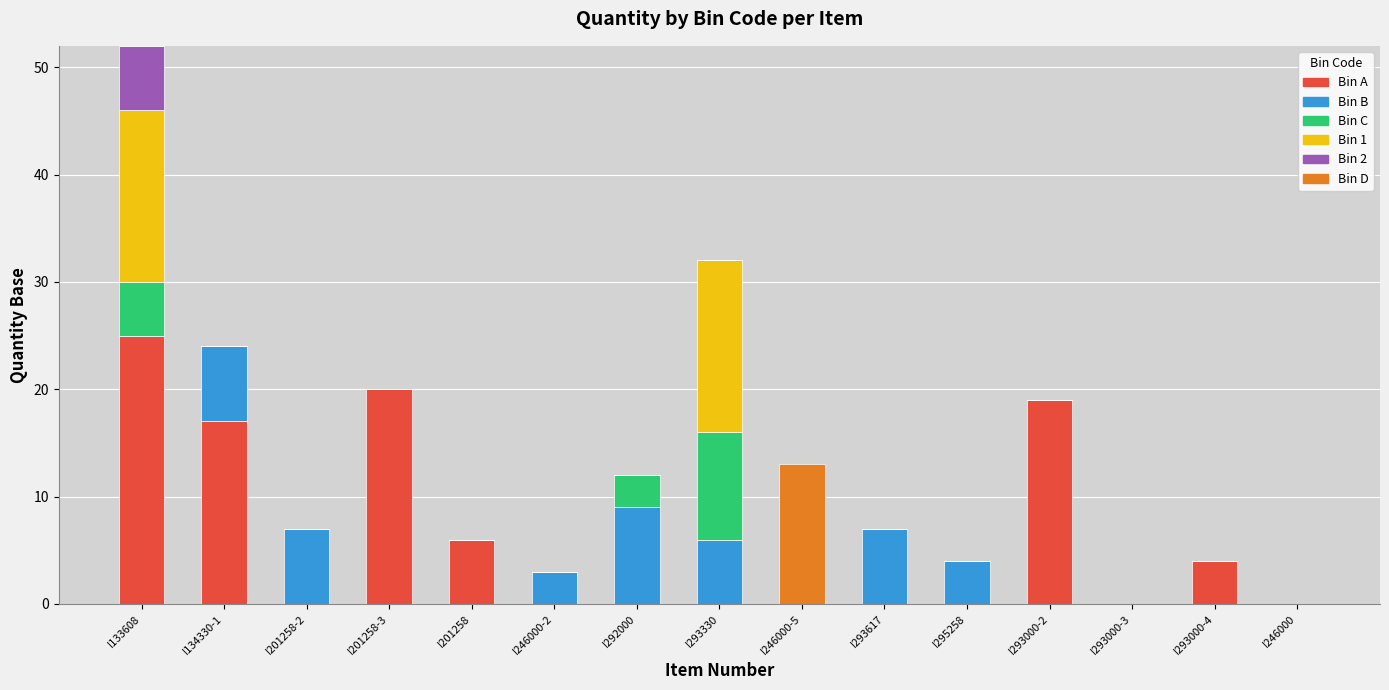

At which category is the sum across all series the highest?

I133608